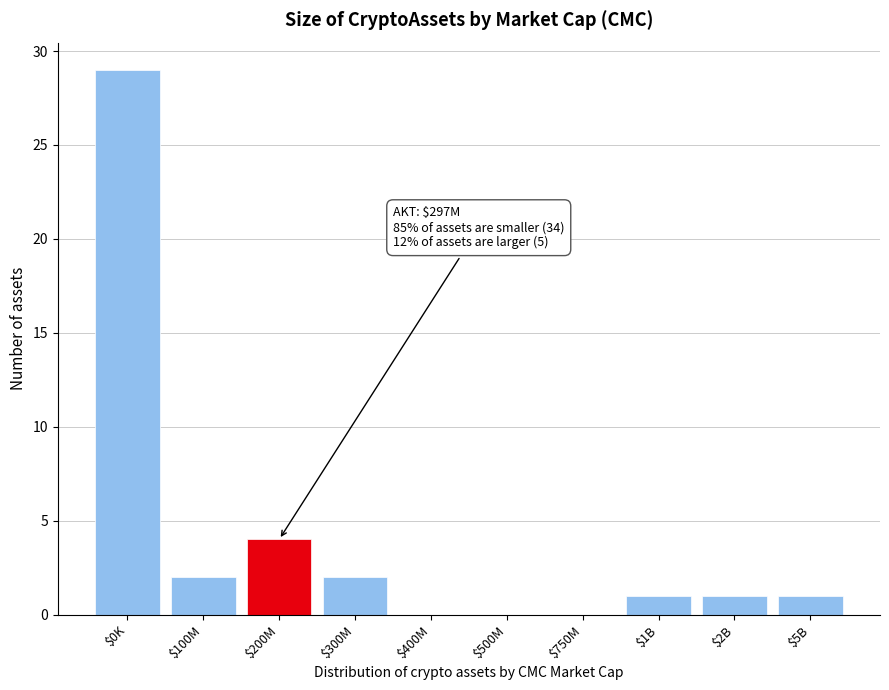

Which label corresponds to the largest value in the chart?

$0K